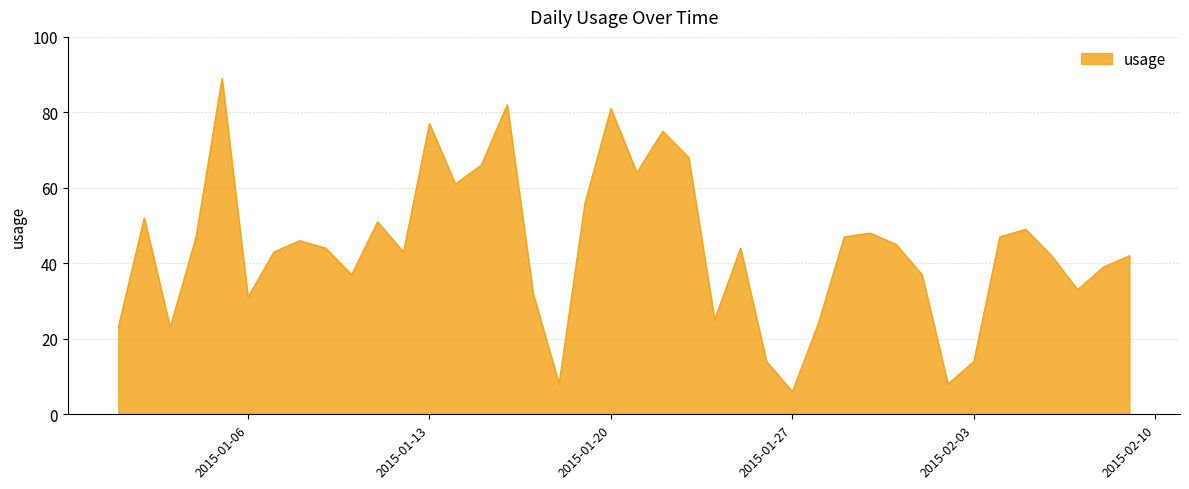

What is the smallest value displayed?

6